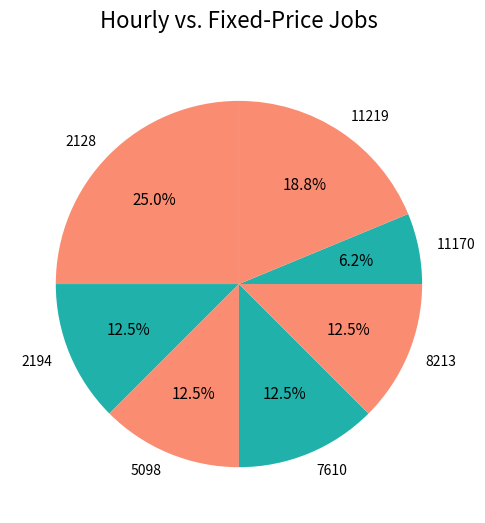

Between 11170 and 5098, which is larger?

5098